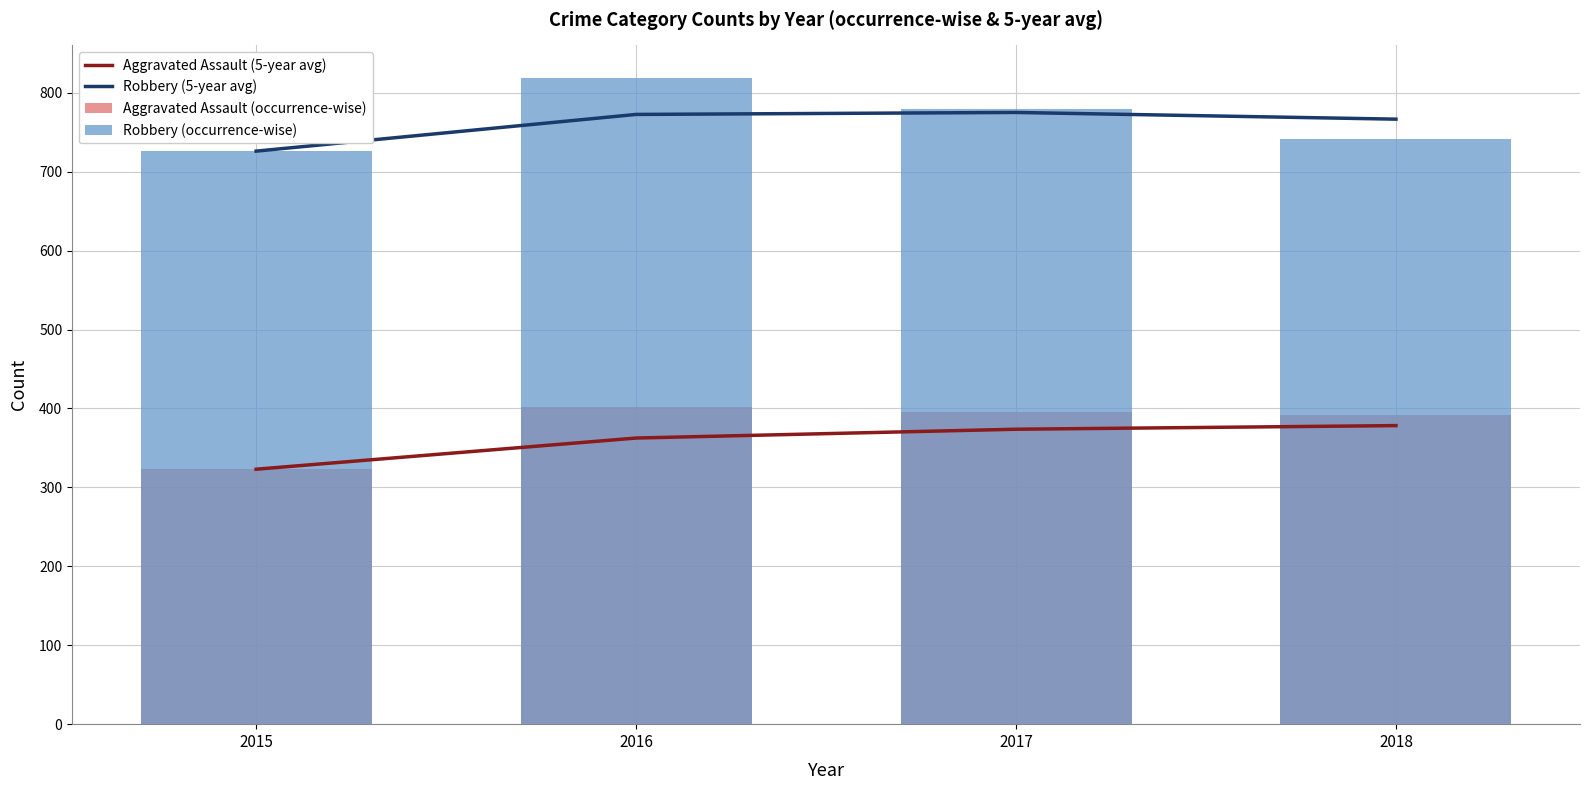

Count the number of categories in the chart.

4